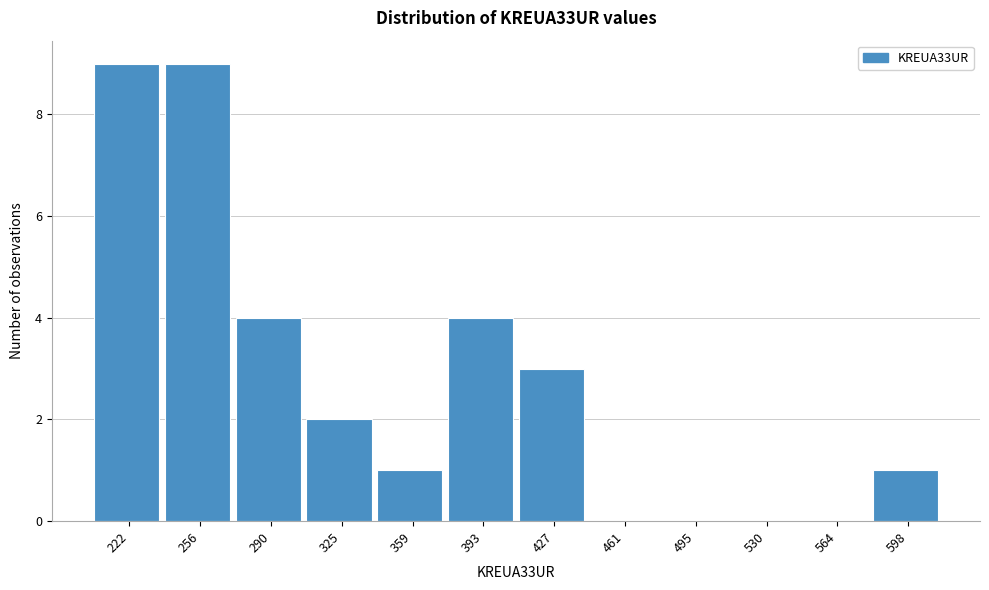

Reading left to right, transcribe this chart: for each bar, give the range it covers on the x-axis and its height. Neither the bar edges nor the heights are printed on the chart, so give them approximately, as read against the axes.

205 to 240: 9
240 to 275: 9
275 to 310: 4
310 to 340: 2
340 to 375: 1
375 to 410: 4
410 to 445: 3
445 to 480: 0
480 to 515: 0
515 to 545: 0
545 to 580: 0
580 to 615: 1